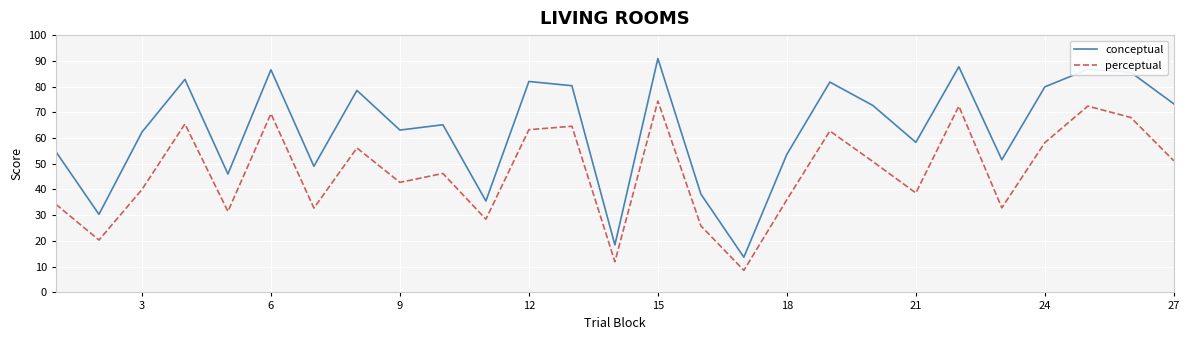

Which series has the largest total across all categories?

conceptual